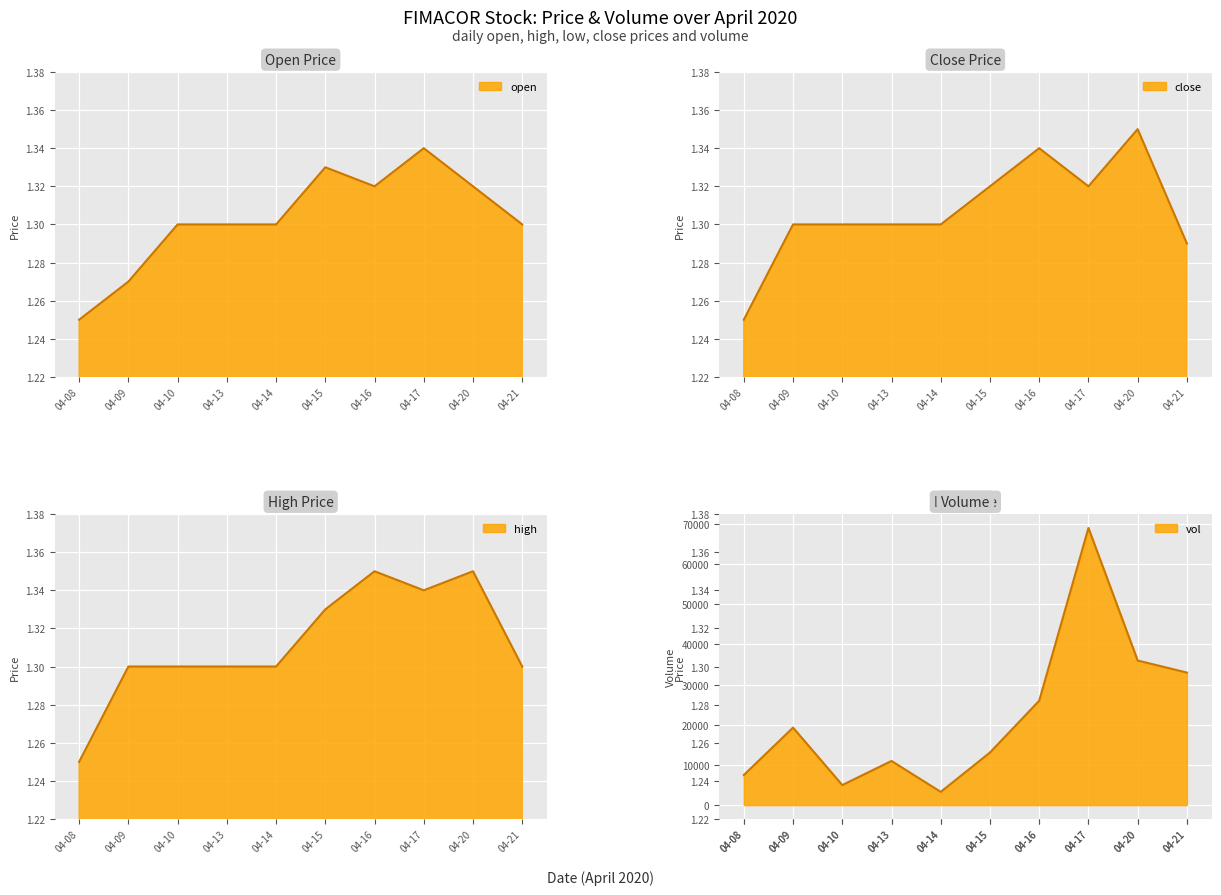

True or false: high and vol intersect in this chart.

False